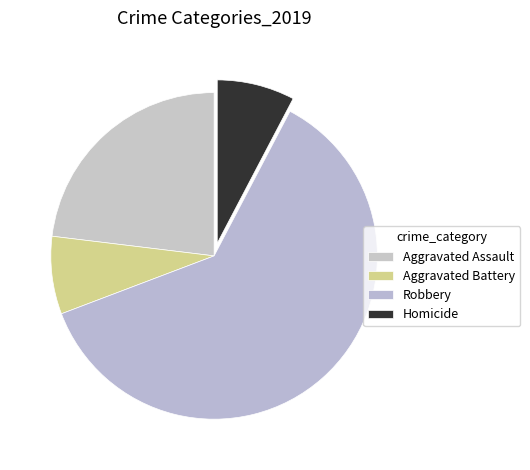

True or false: Aggravated Battery accounts for 8% of the total.

True